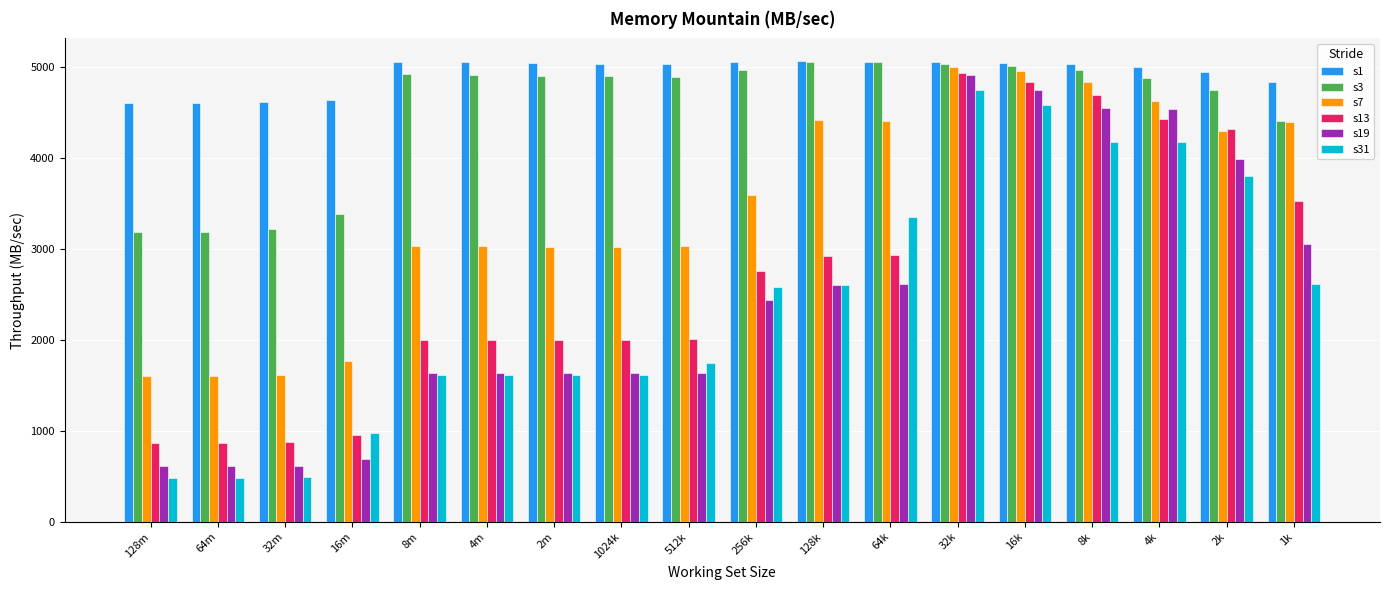

What is the difference between the maximum and minimum values in the s3 series?

1870